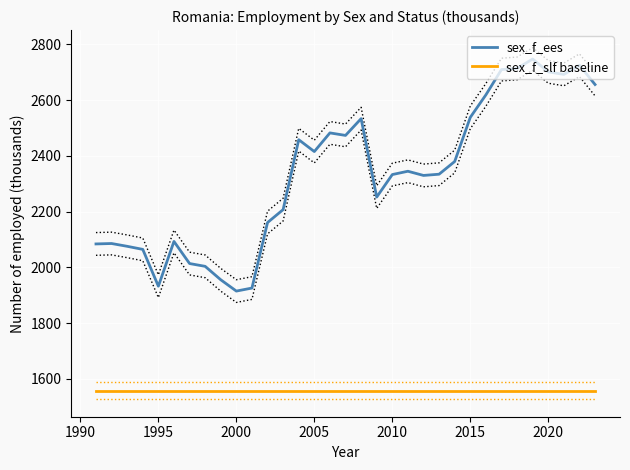

What is the average value of the sex_f_slf baseline series?

1557.0